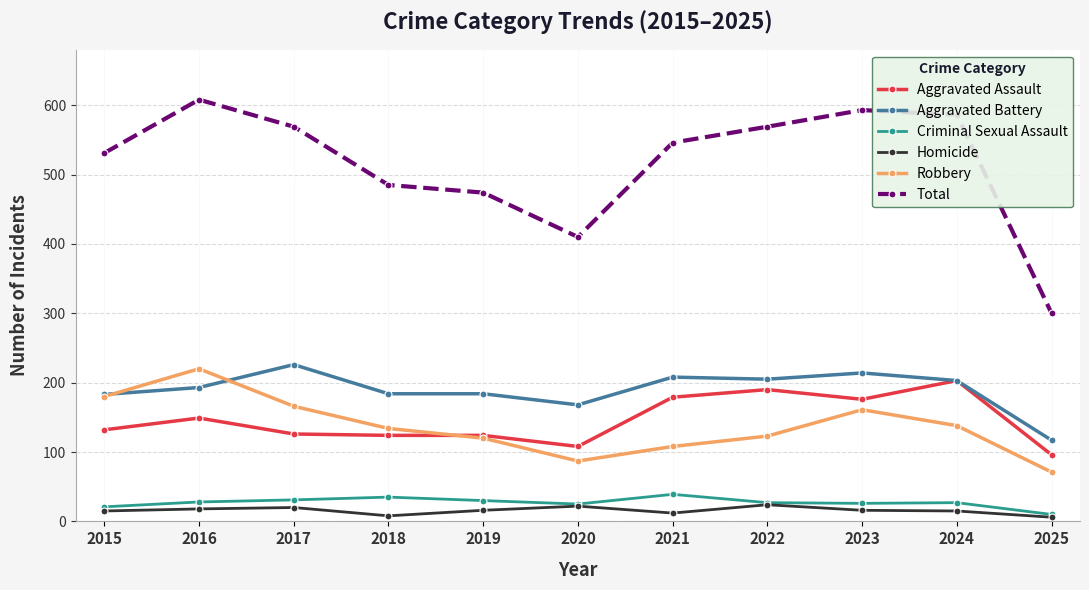

What is the spread (max minus min) of values at 2015?

516